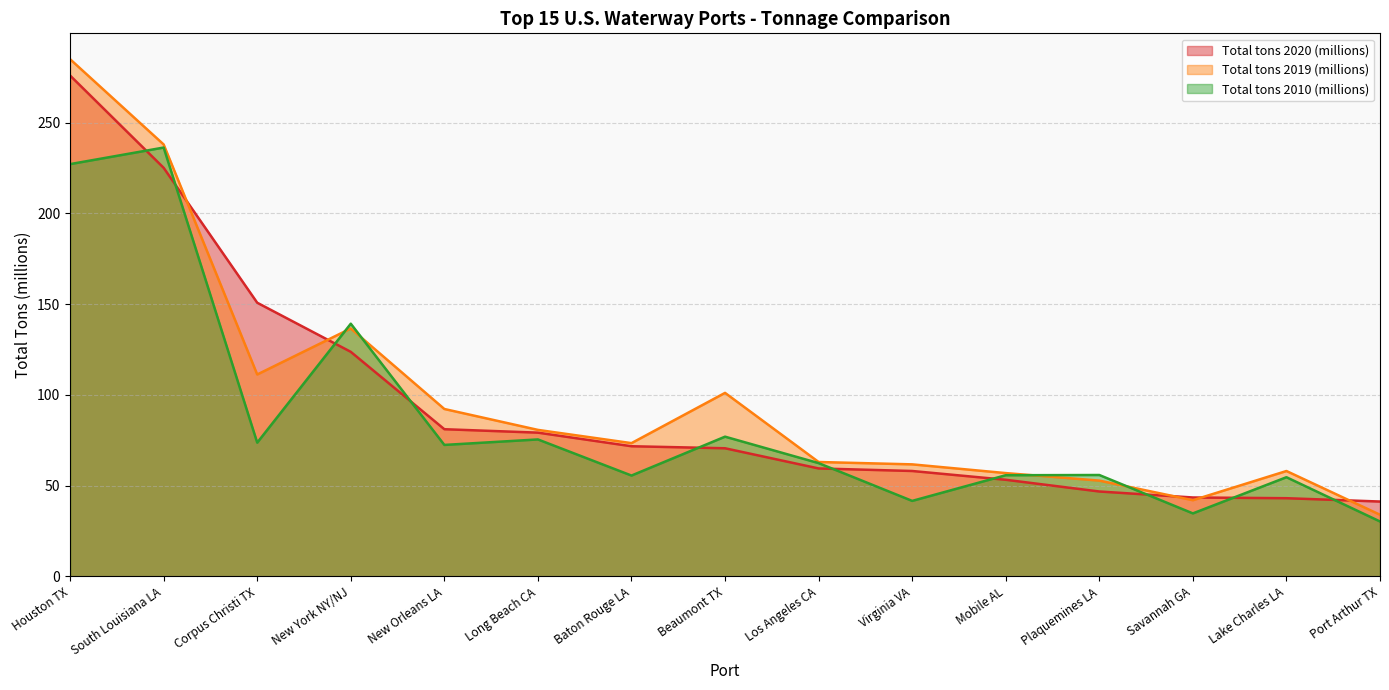

What is the label of the 15th point from the left?

Port Arthur TX